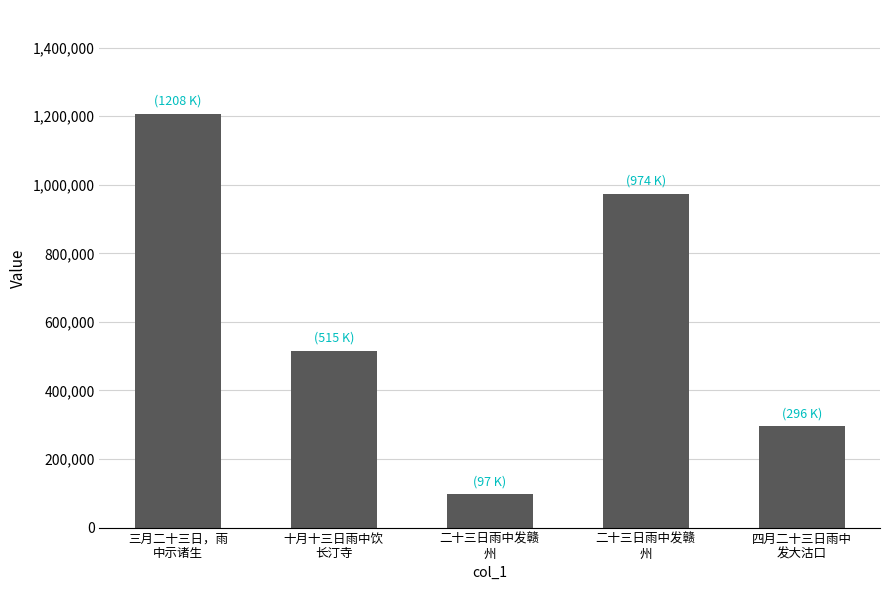

What is the sum of the values at 十月十三日雨中饮
长汀寺 and 三月二十三日，雨
中示诸生?

1723355